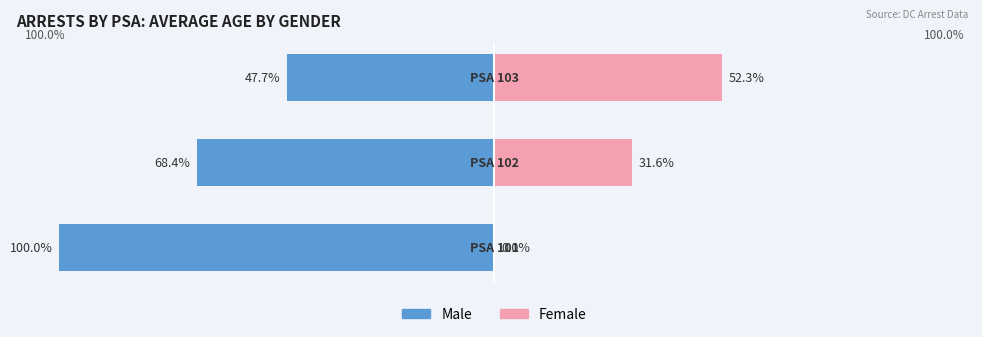

Read the Male value at 1.

-68.4